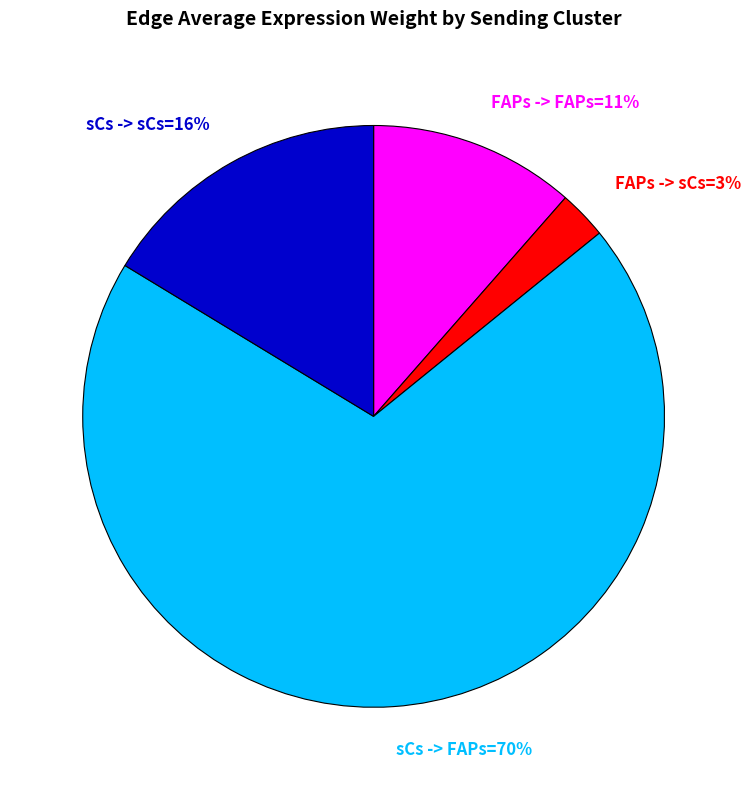

What percentage is the FAPs -> FAPs=11% slice, to the nearest percent?

11%